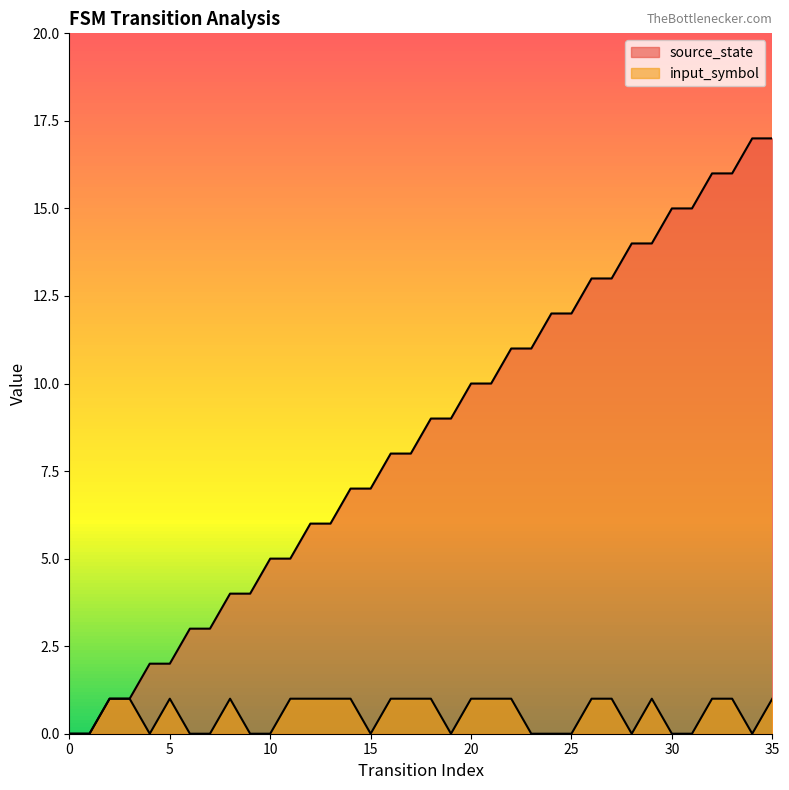

True or false: input_symbol has a value of 1 at 16.

True